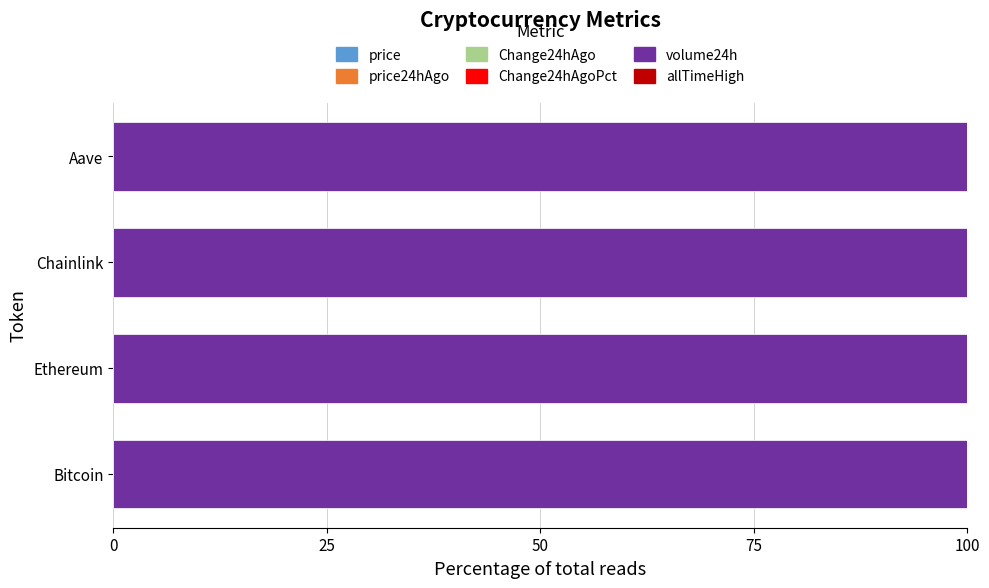

Count the number of categories in the chart.

4